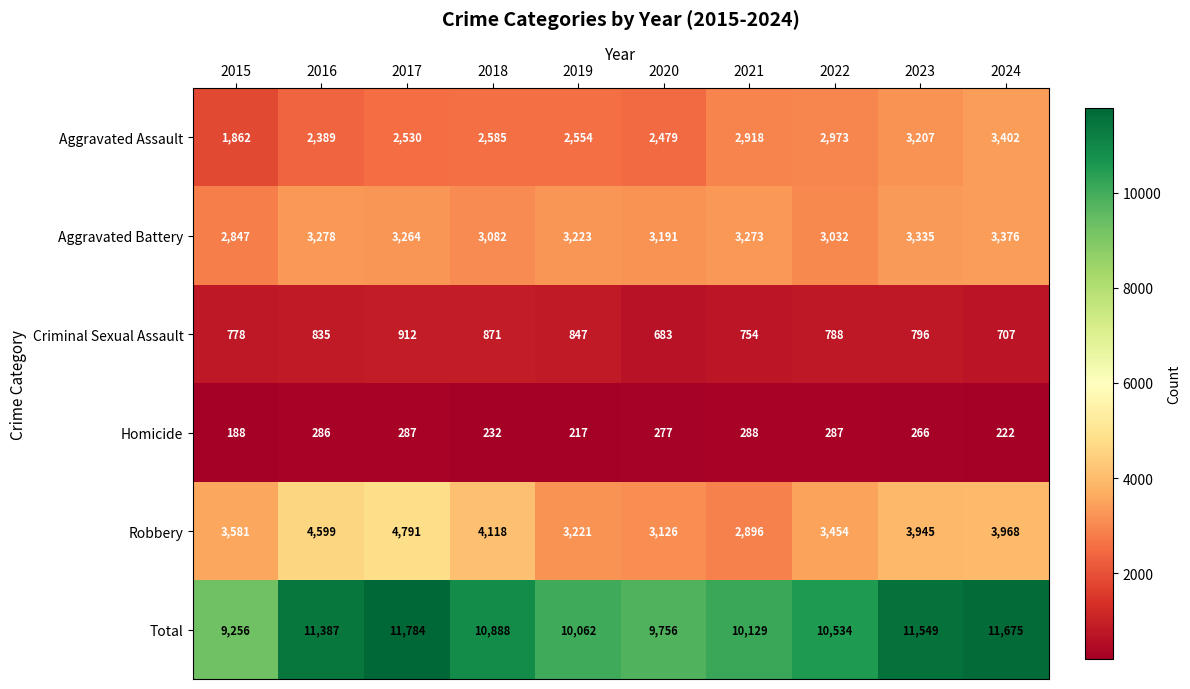

Which series changed the most between 2017 and 2020?

Total